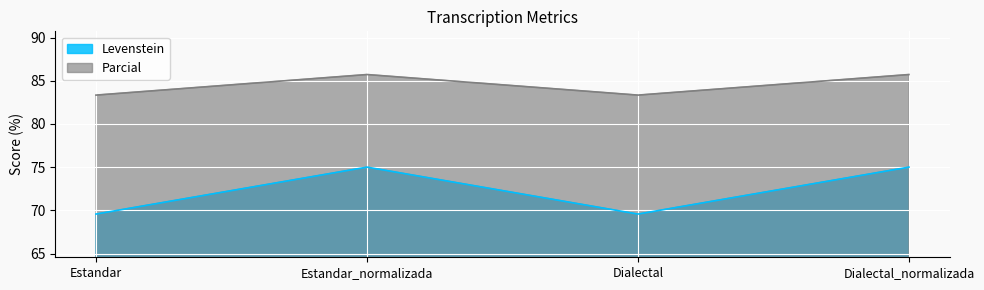

Rank the series by their maximum value, from lowest to highest.

Levenstein, Parcial